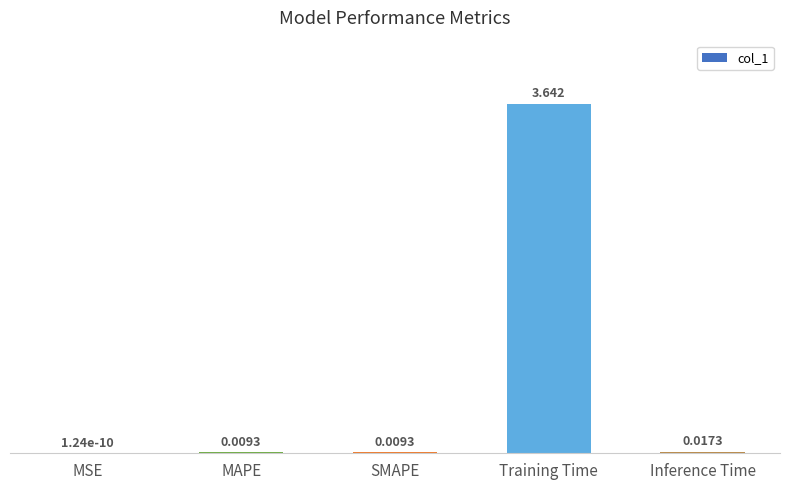

Which category has the highest value across all series?

Training Time